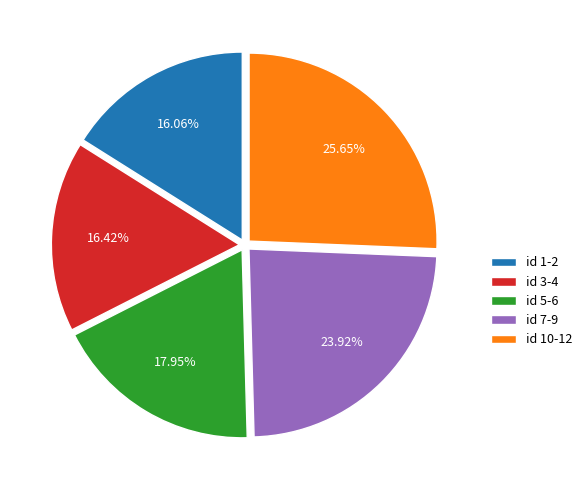

Which slice is the largest?

id 10-12